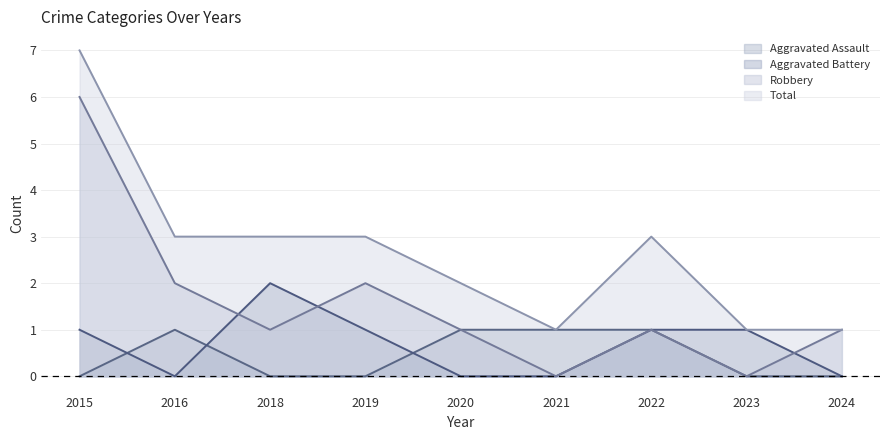

The value of Aggravated Assault at 2023 is 0. True or false?

True